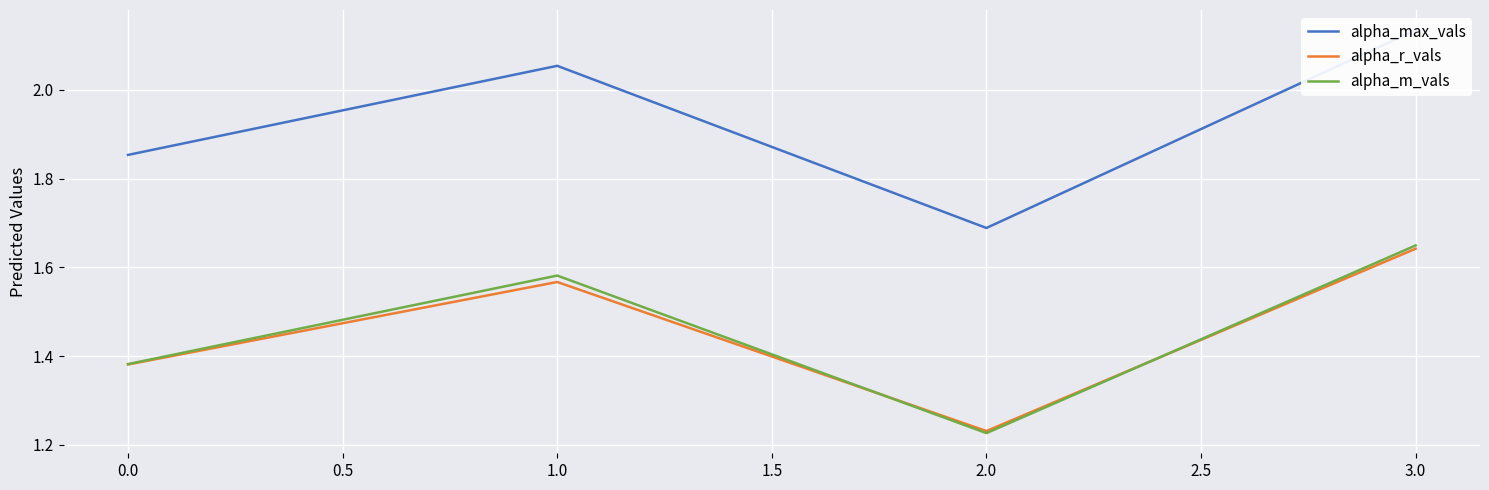

What are all the series names shown in the legend?

alpha_max_vals, alpha_r_vals, alpha_m_vals